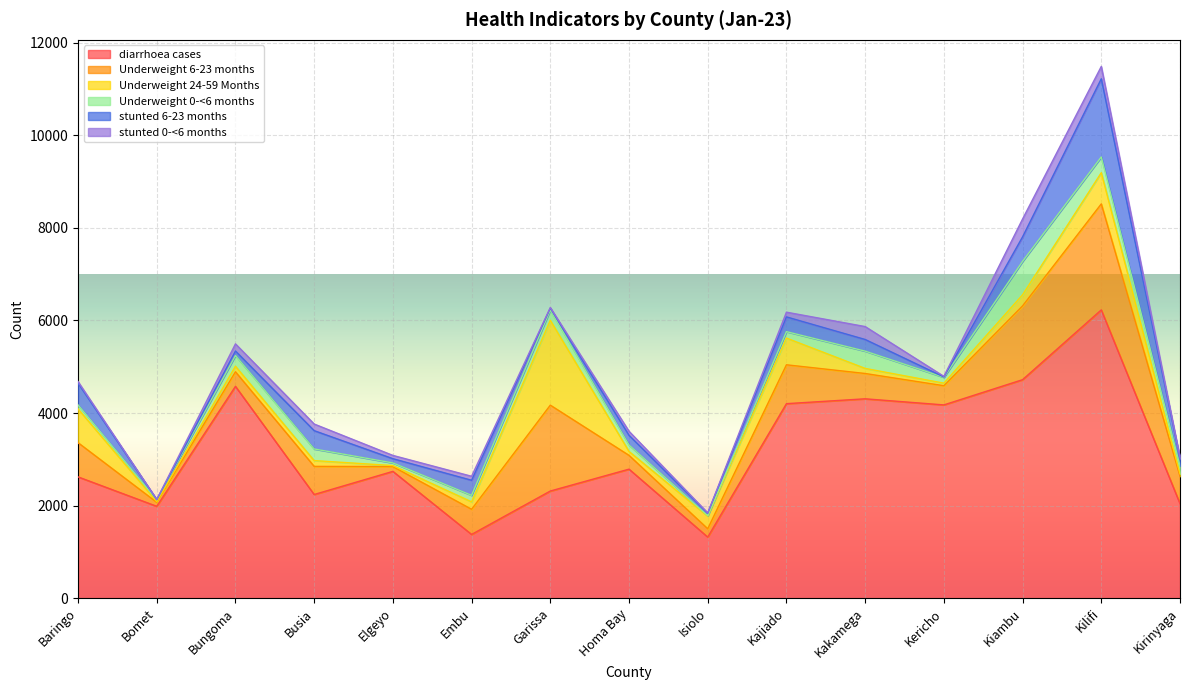

Where does the stunted 0-<6 months series first go above 86?

Bungoma